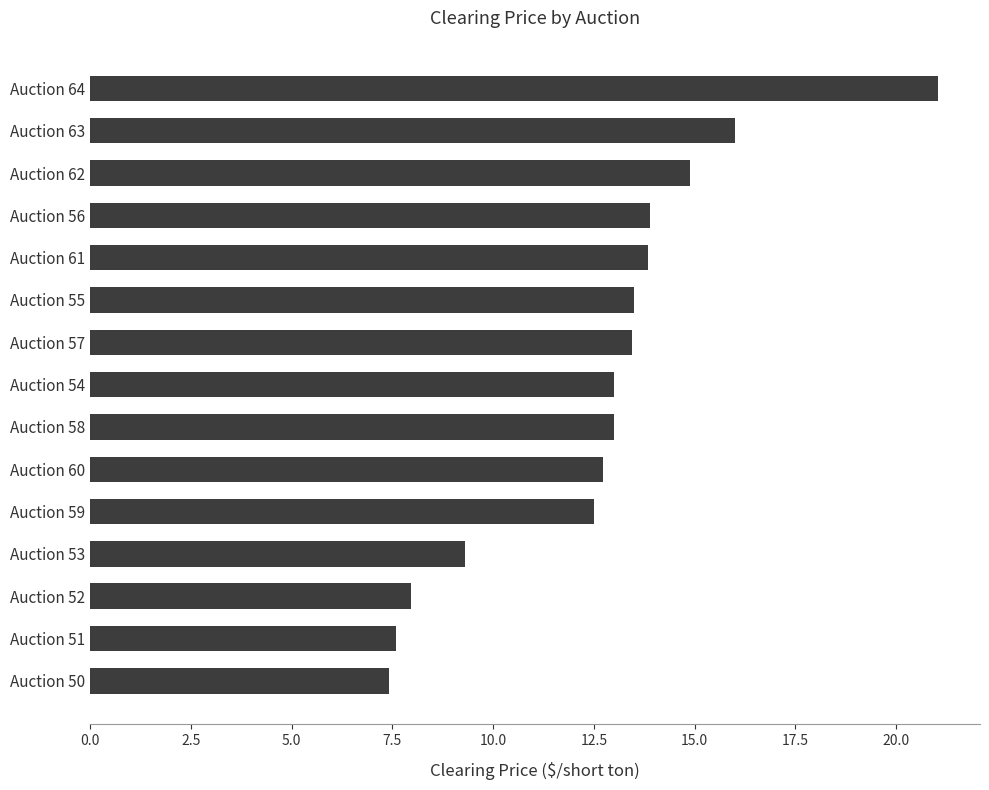

What is the approximate value at Auction 54?

13.0